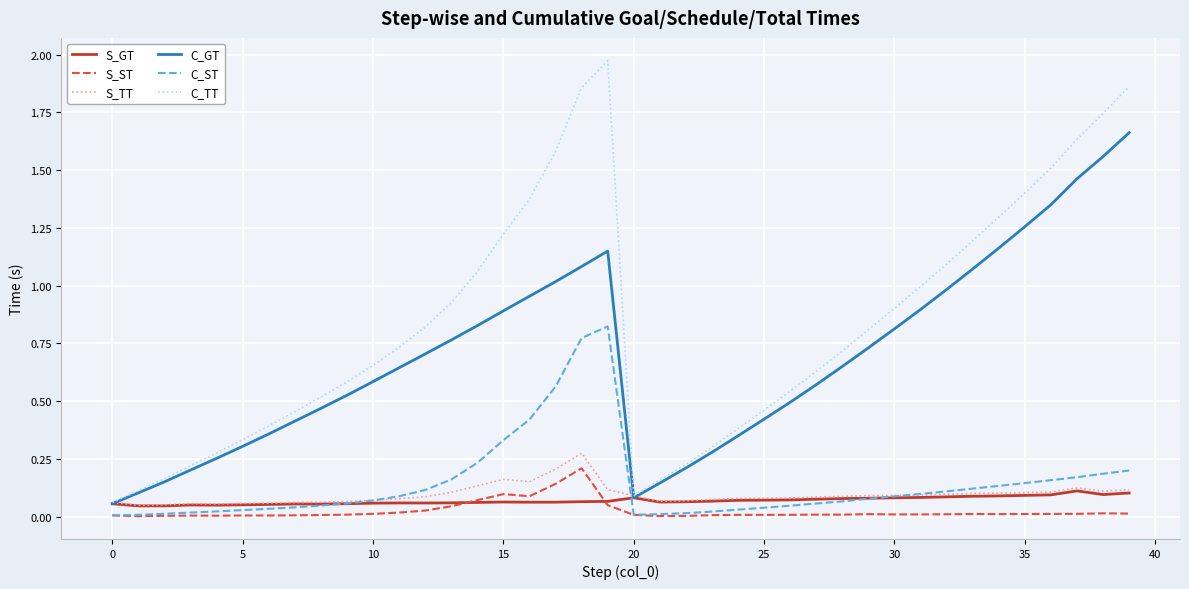

Which series has the widest spread of values?

C_TT